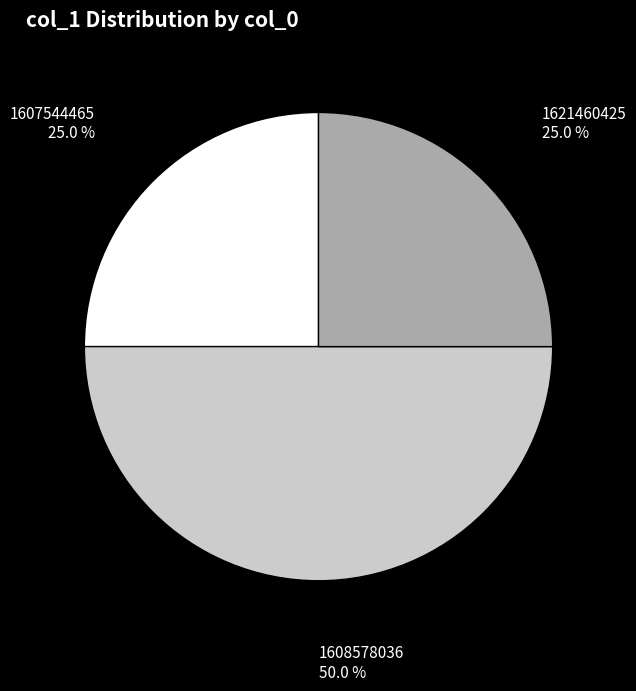

The 1621460425 slice represents 15% of the pie. True or false?

False